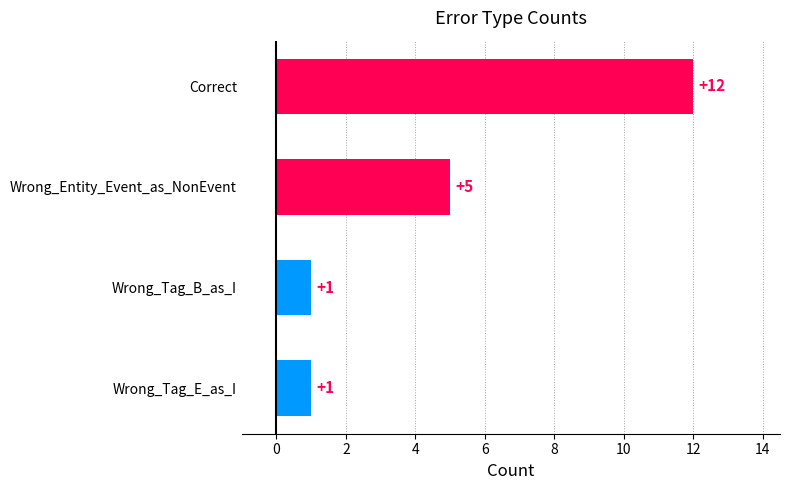

What is the ratio of the value at Wrong_Tag_B_as_I to the value at Wrong_Tag_E_as_I?

1.0